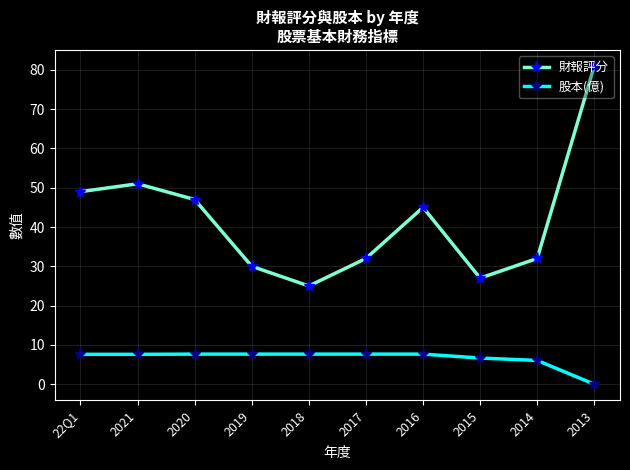

True or false: 股本(億) has a value of 7.7 at 2019.

True